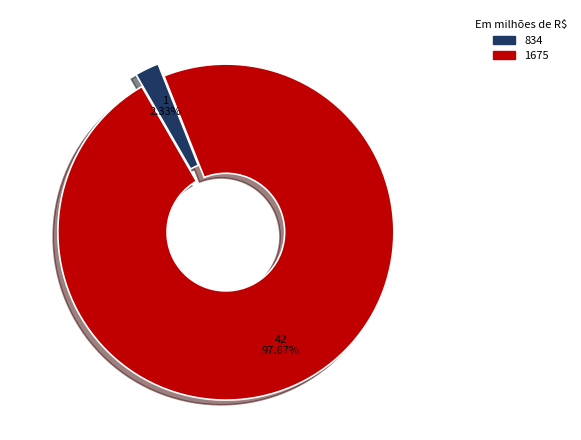

To the nearest percent, what is the difference between the 834 and 1675 slice percentages?

95%